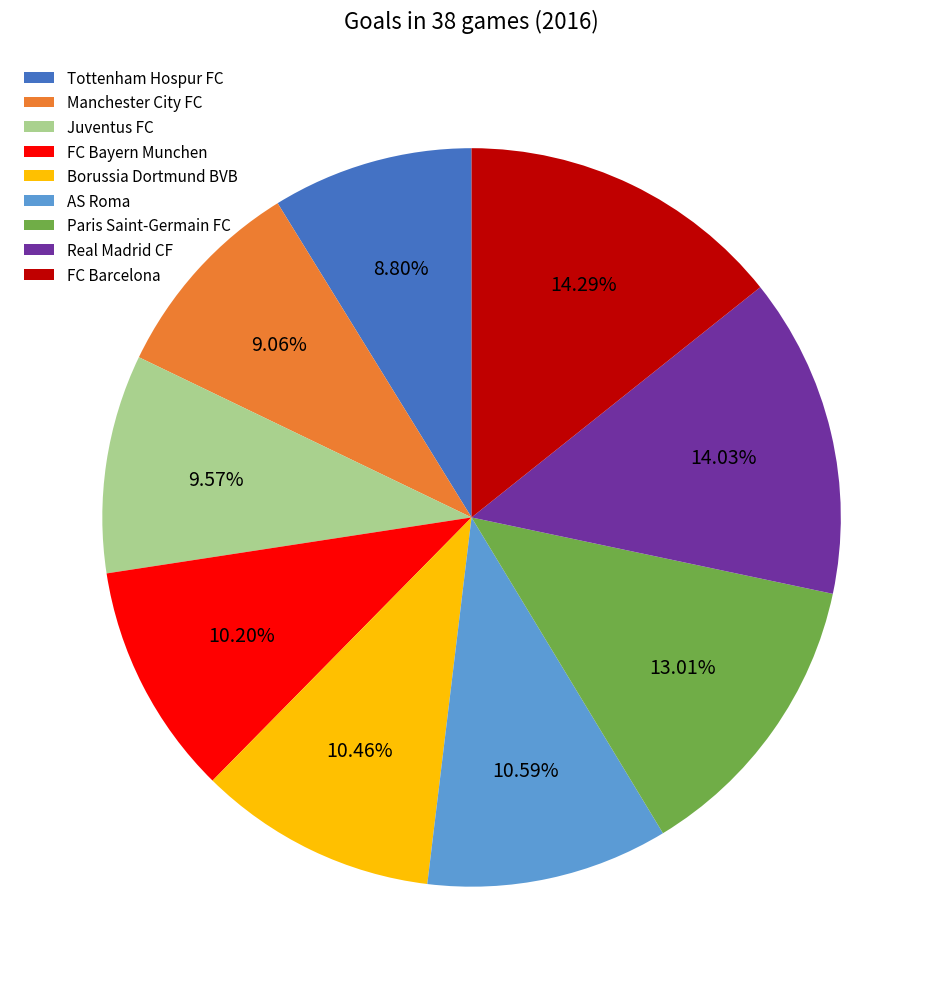

How many segments does this pie chart have?

9